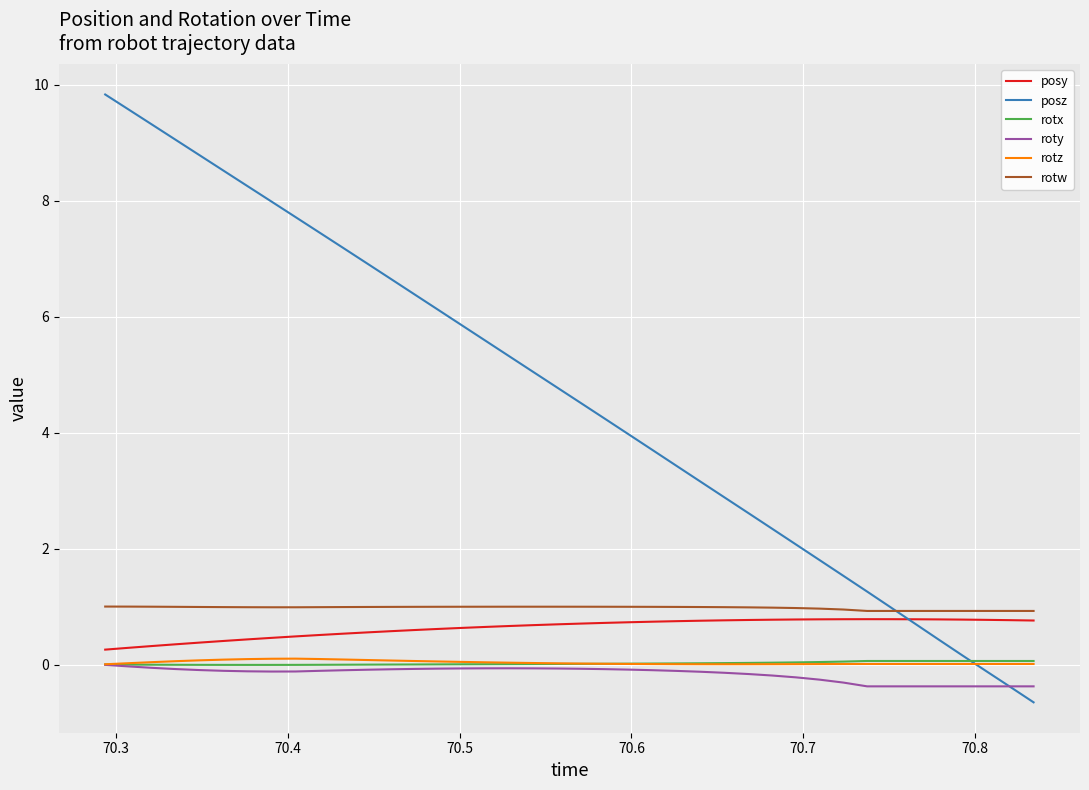

What is the difference between the maximum and second lowest values in the rotx series?

0.1